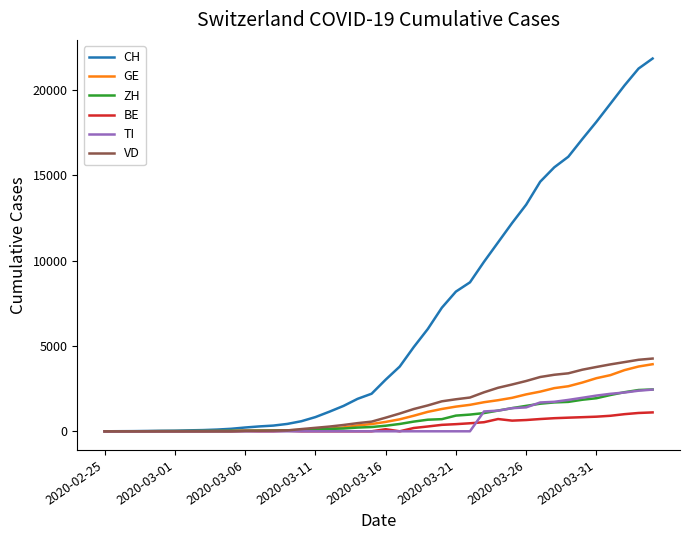

What is the highest value of the CH series?

21827